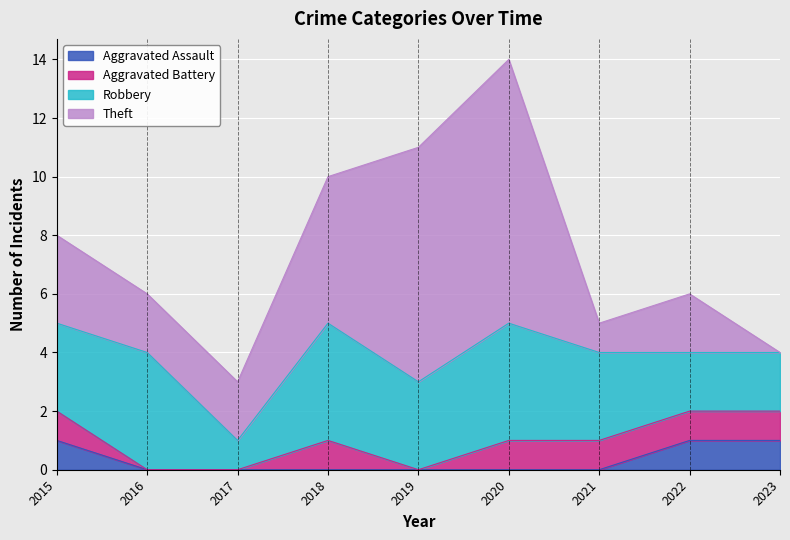

How many data points in Theft are less than 2?

2